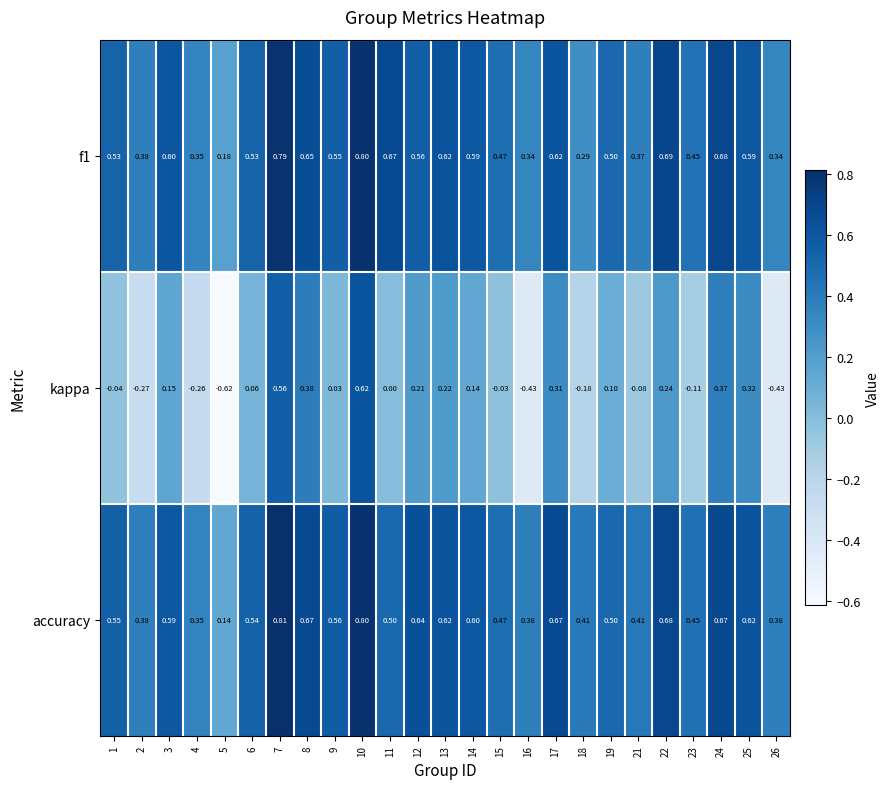

Which series has the widest spread of values?

kappa